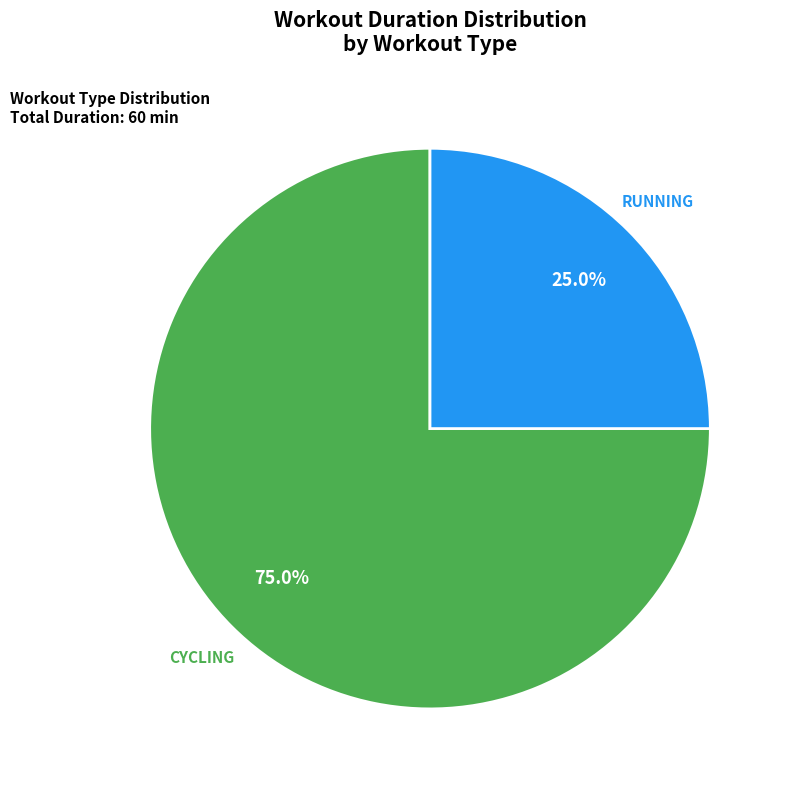

Is there a majority slice in this chart?

Yes